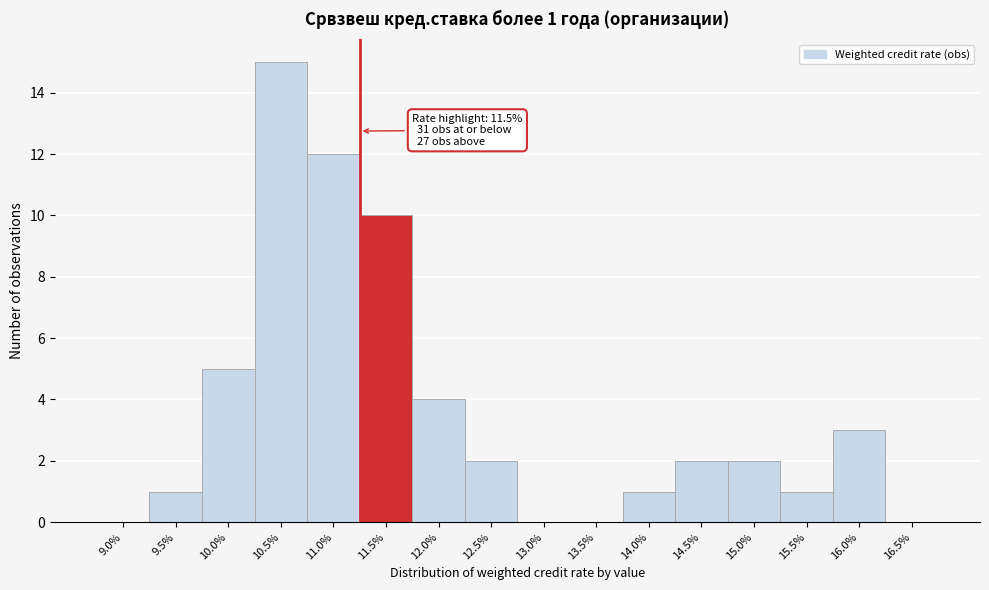

Reading right to left, transcribe all the data shown in this chart.

16.5%=0	16.0%=3	15.5%=1	15.0%=2	14.5%=2	14.0%=1	13.5%=0	13.0%=0	12.5%=2	12.0%=4	11.5%=10	11.0%=12	10.5%=15	10.0%=5	9.5%=1	9.0%=0